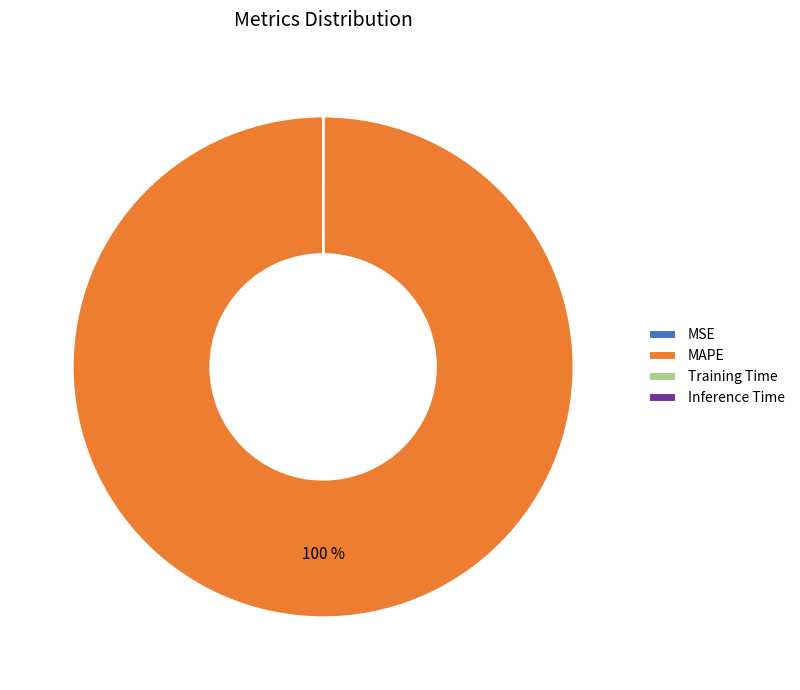

Is there a majority slice in this chart?

Yes